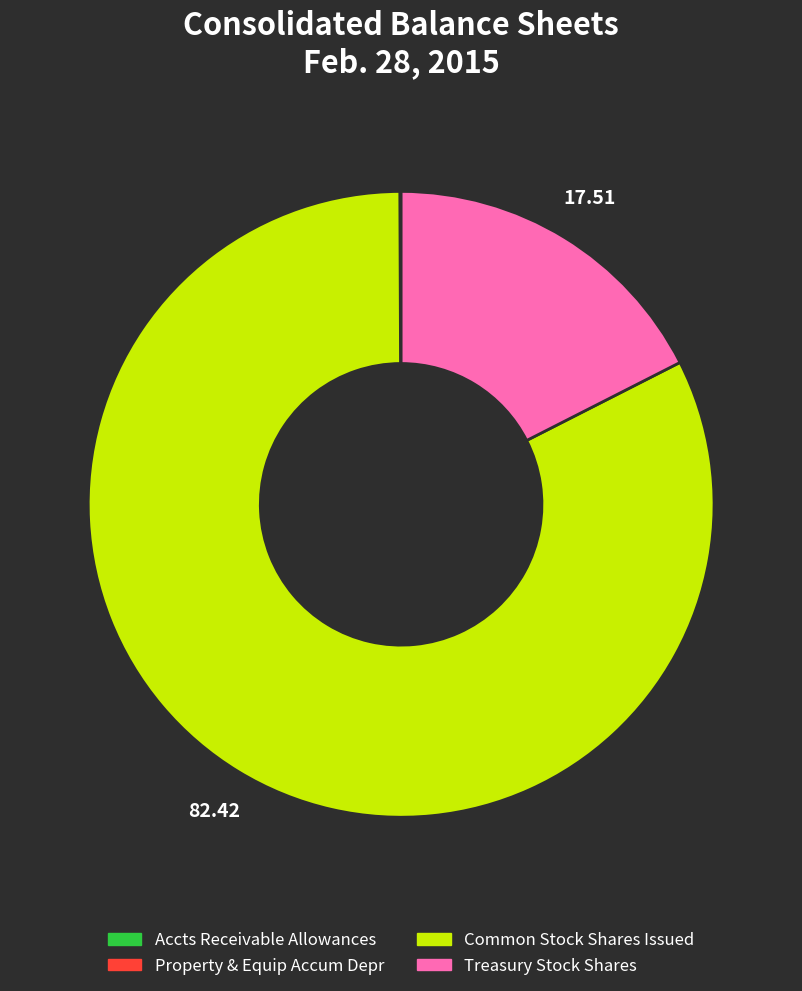

Is there a majority slice in this chart?

Yes